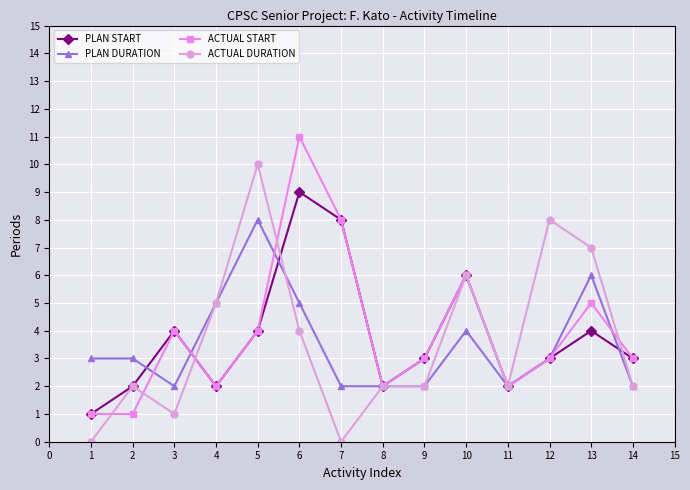

Rank the series by their maximum value, from highest to lowest.

ACTUAL START, ACTUAL DURATION, PLAN START, PLAN DURATION